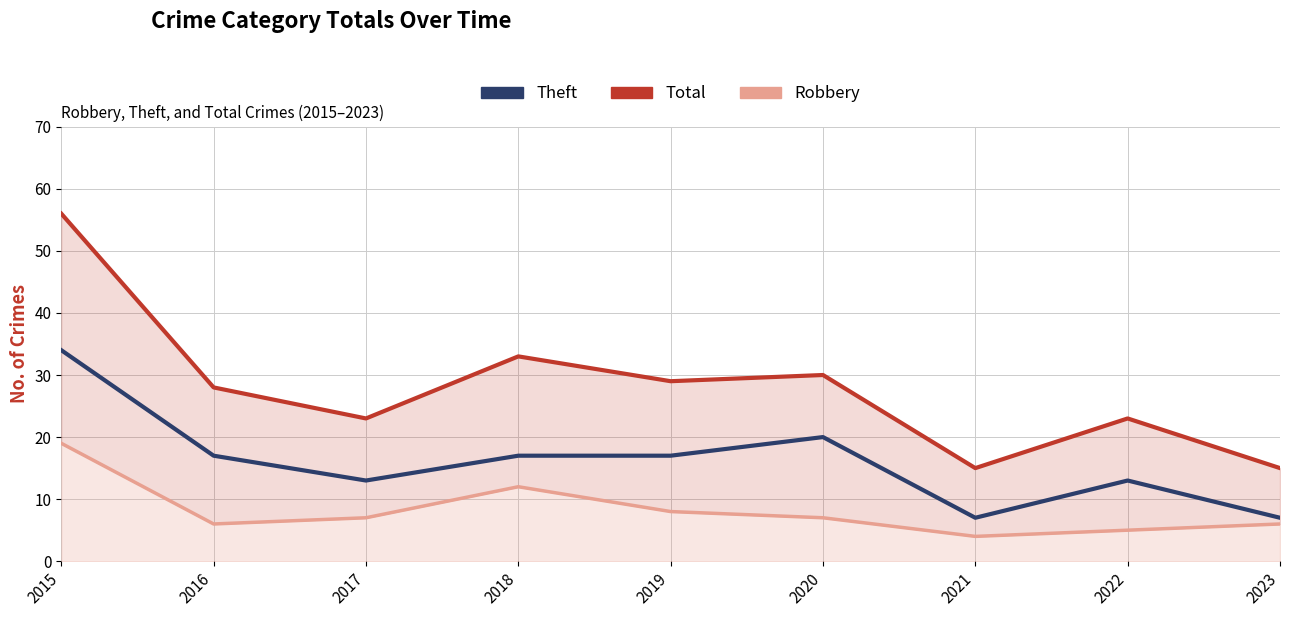

At which category does Total reach its first local valley?

2017